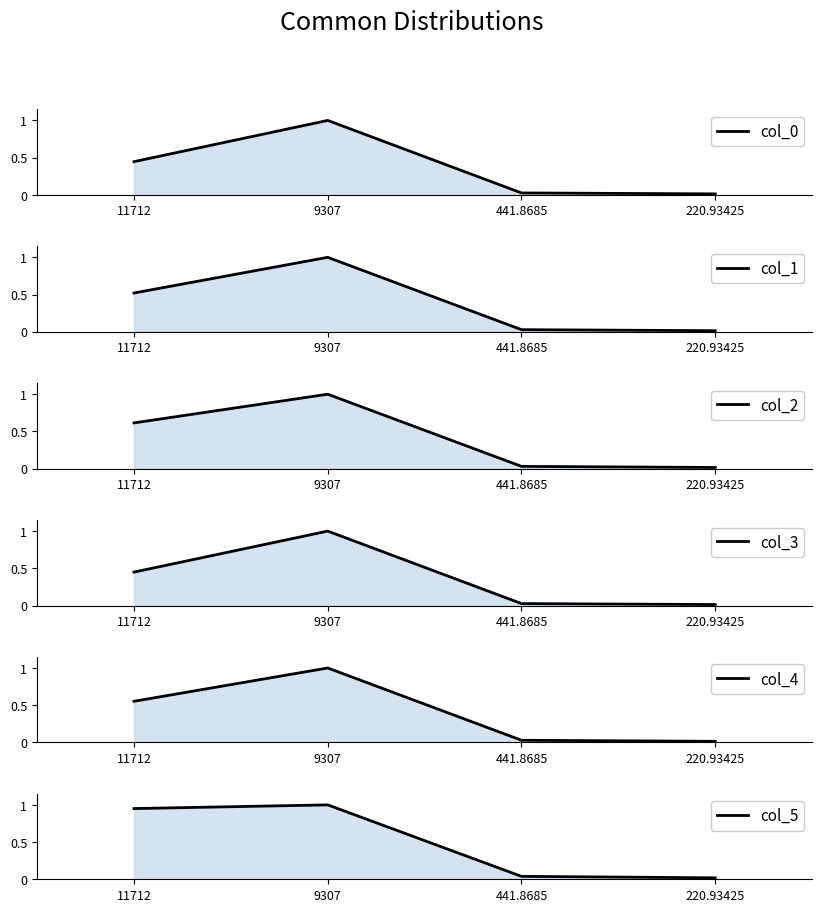

What is the difference between the maximum and minimum values in the col_2 series?

1.0